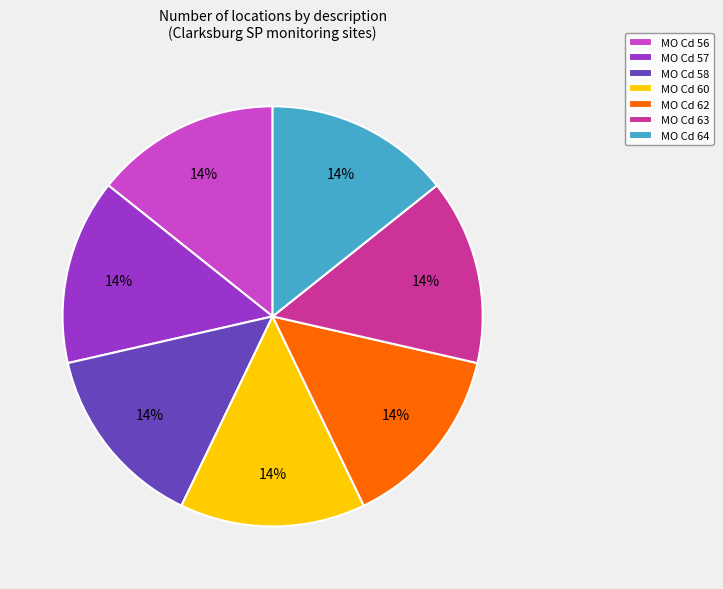

True or false: MO Cd 63 accounts for 1% of the total.

False